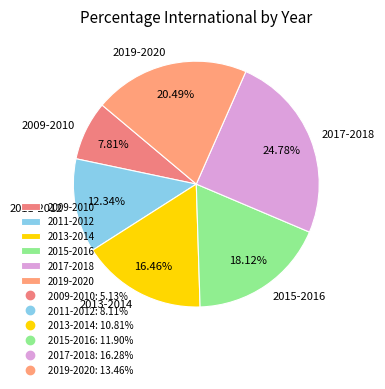

Rank the categories by value from lowest to highest.

2009-2010, 2011-2012, 2013-2014, 2015-2016, 2019-2020, 2017-2018